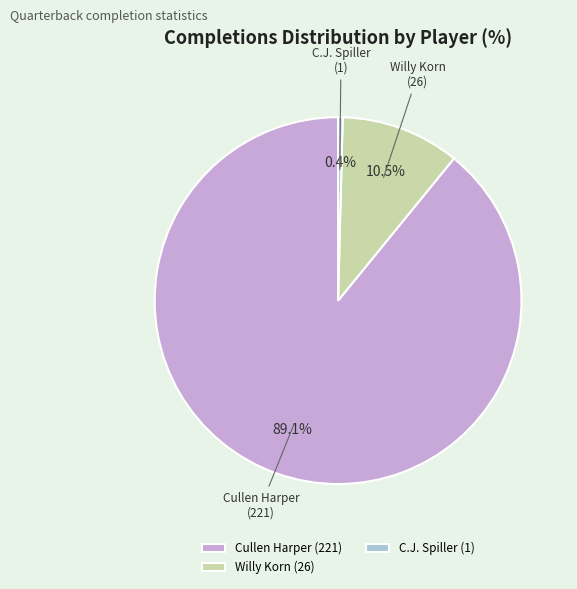

How many slices are in this pie chart?

3